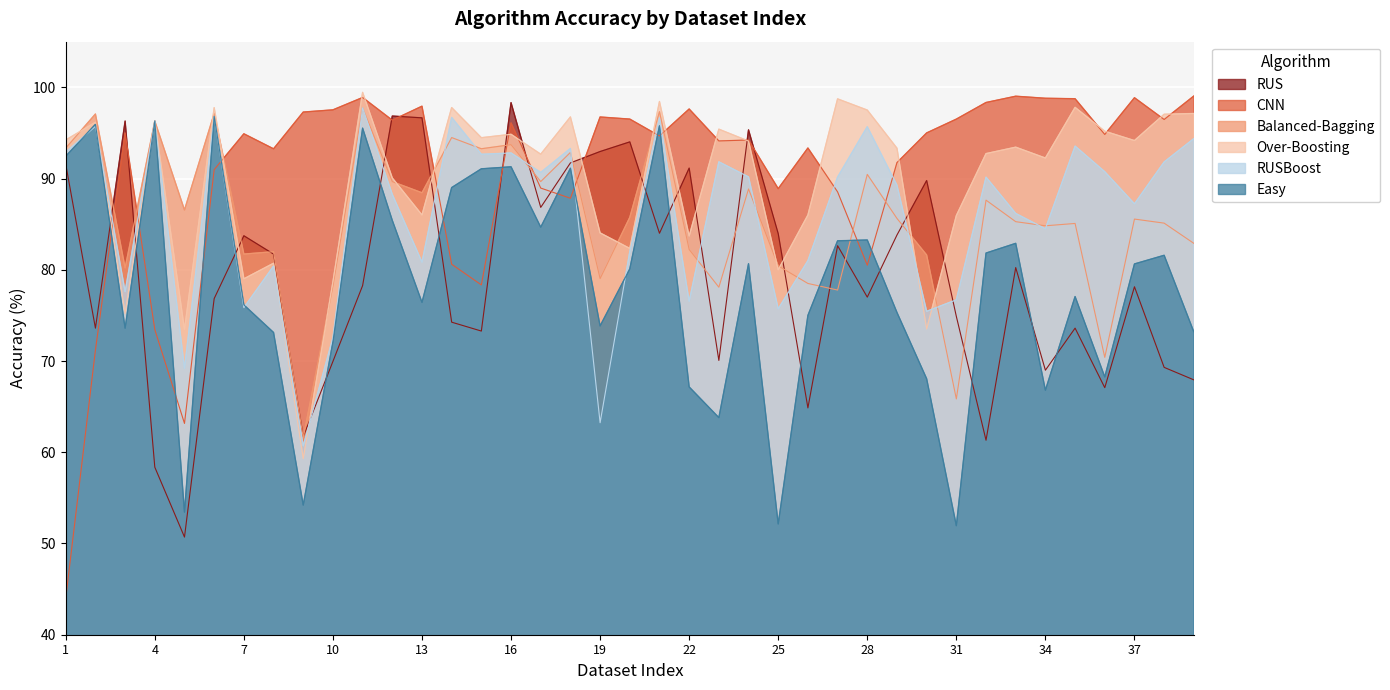

At which category does Balanced-Bagging reach its first local peak?

2